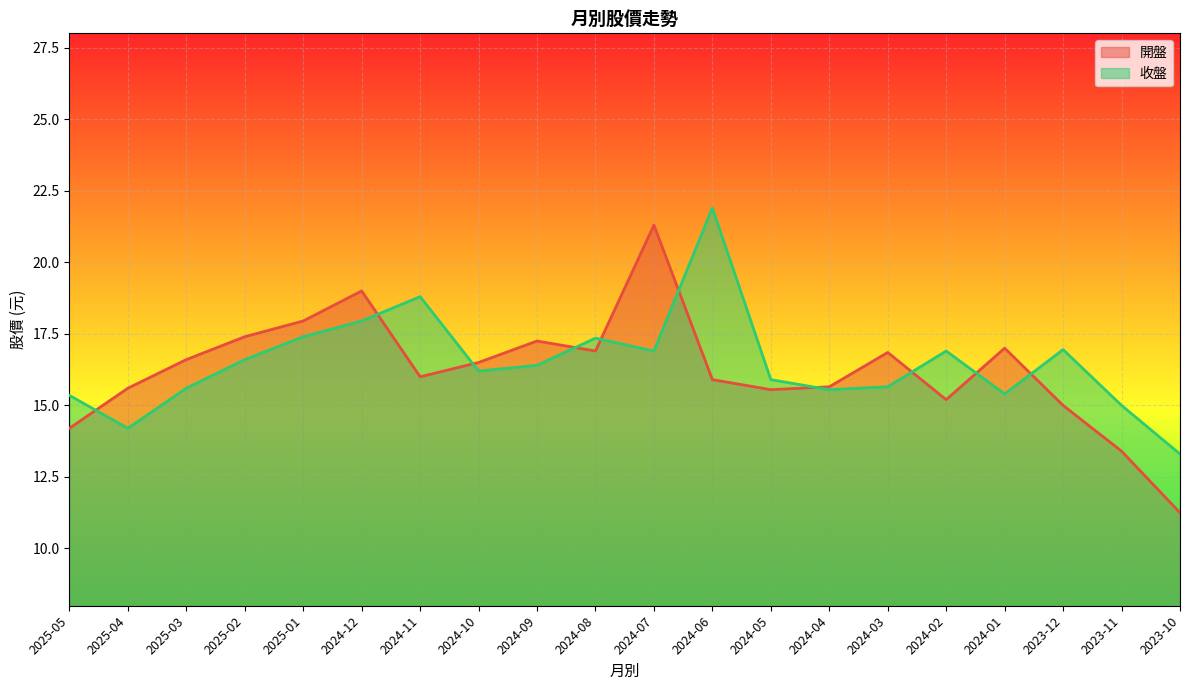

What is the sum of the 開盤 values at 2023-12 and 2023-10?

26.2